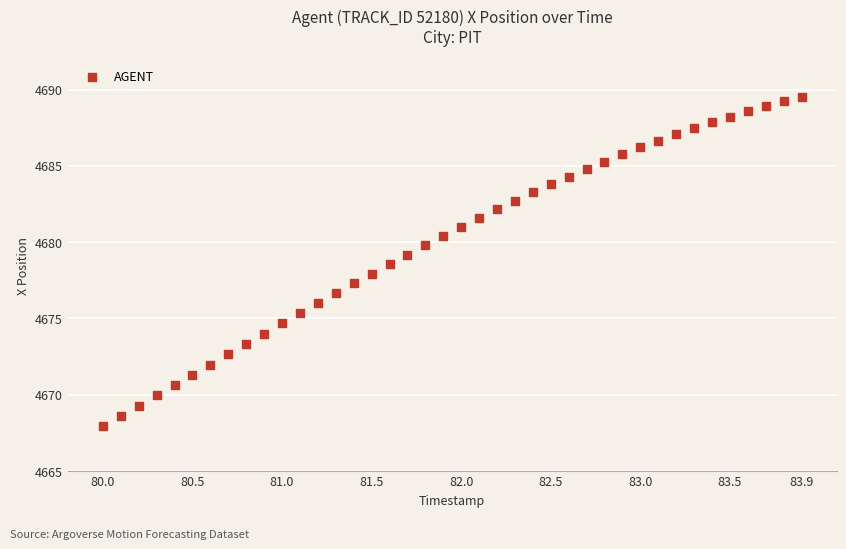

What is the range of Y values (max minus min)?

21.6